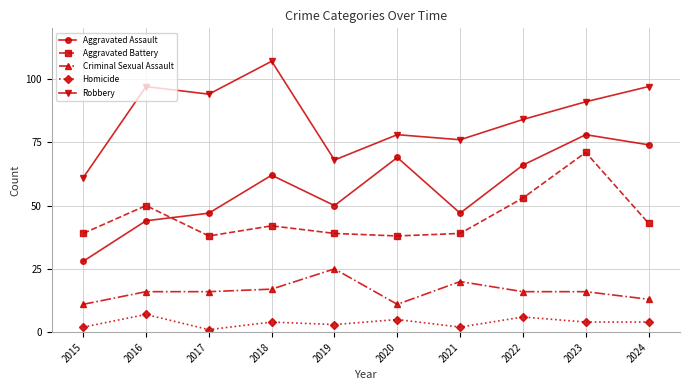

Is this an area chart (filled region under the line)?

No